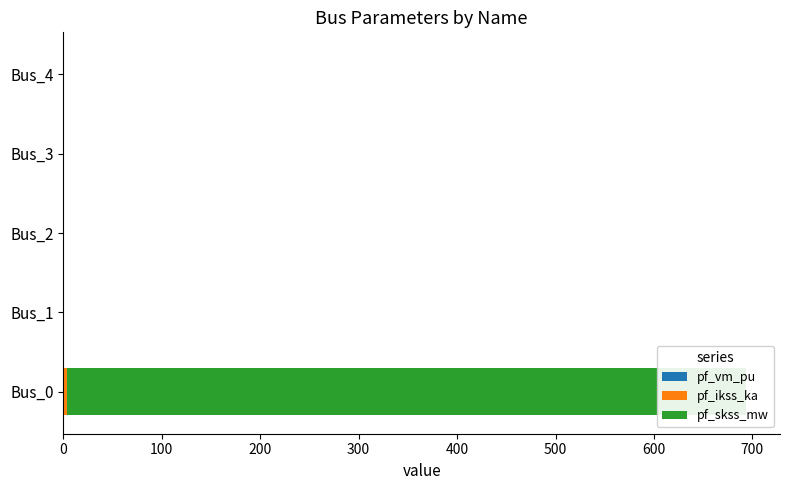

Which series has the largest total across all categories?

pf_skss_mw